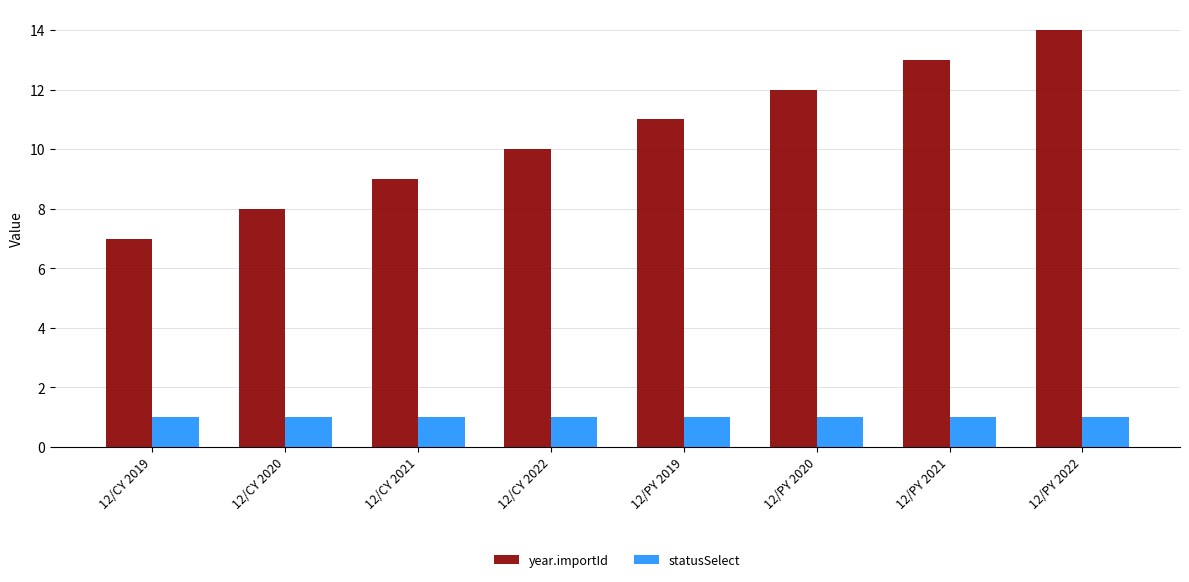

What is the label of the 7th bar from the right?

12/CY 2020